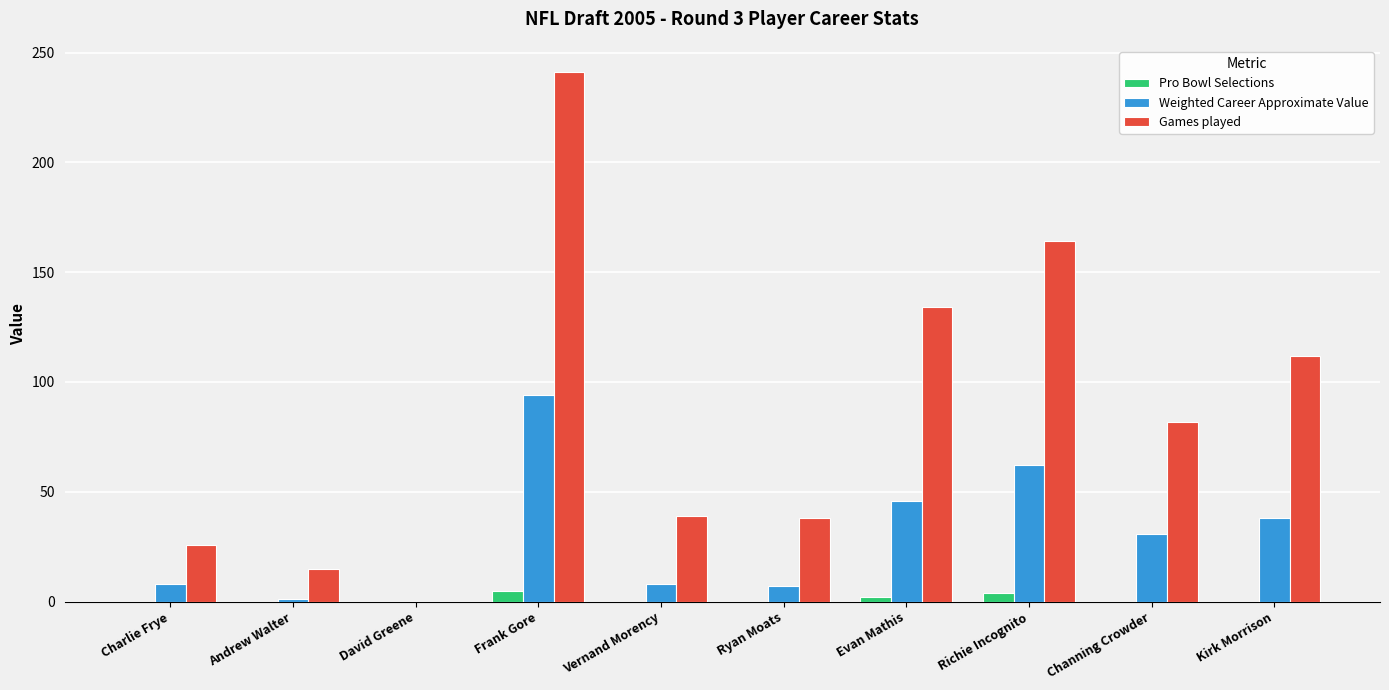

True or false: Games played has a value of 112 at Kirk Morrison.

True